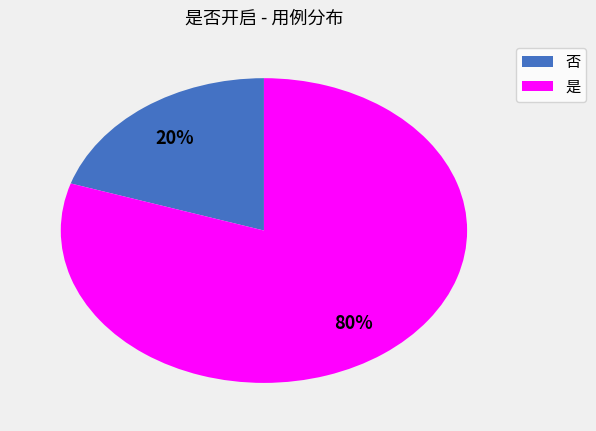

To the nearest percent, what is the combined percentage of 是 and 否?

100%